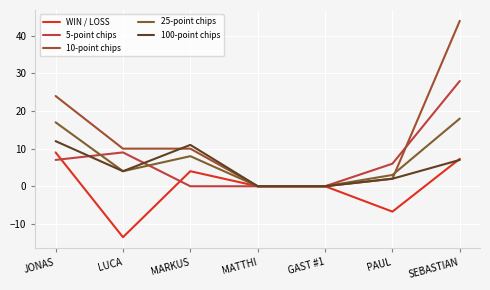

What is the value of the 5-point chips point at the 6th from the left?

6.0